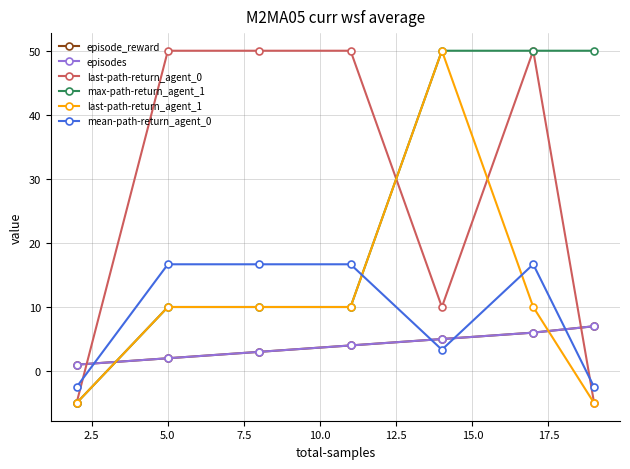

Does the chart have visible grid lines?

Yes